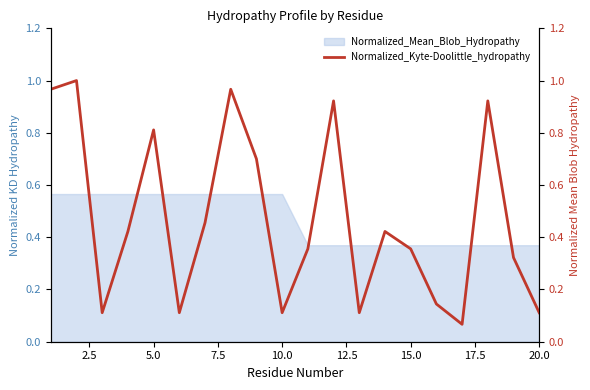

The value at 13 is 0.7. True or false?

False